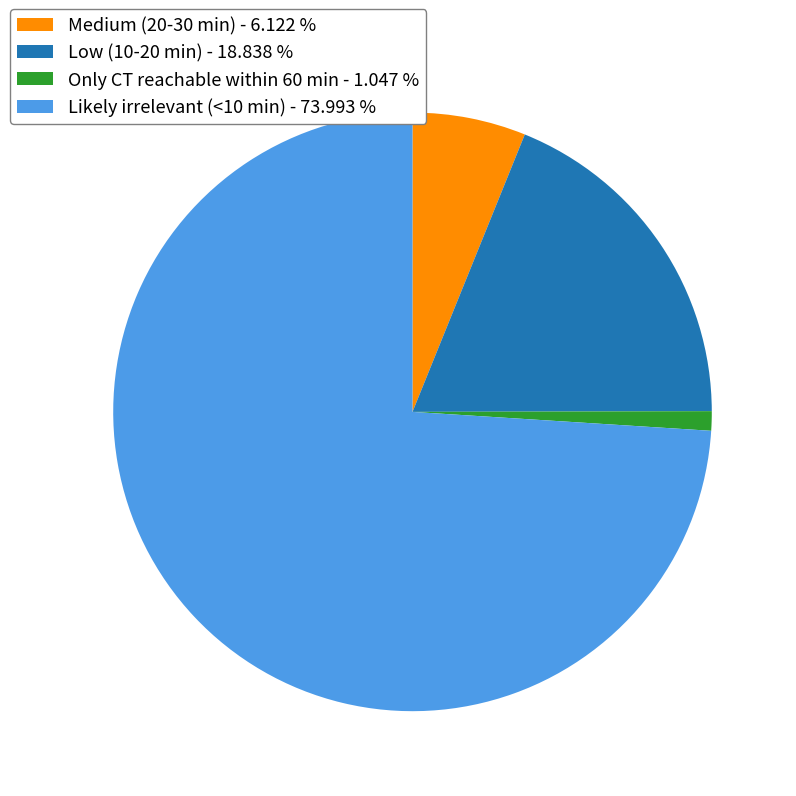

What is the largest slice in the pie chart?

Likely irrelevant (<10 min)